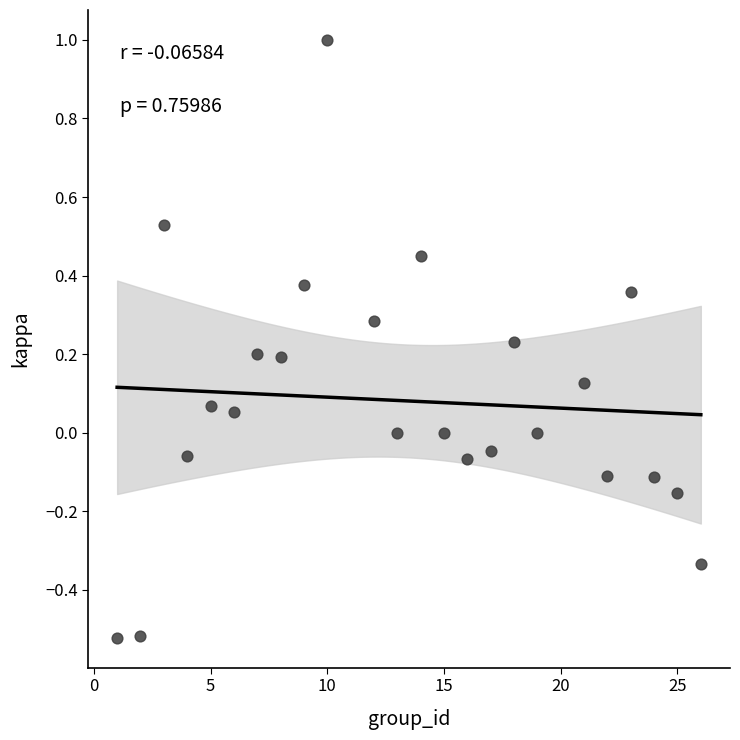

What is the range of Y values (max minus min)?

1.5